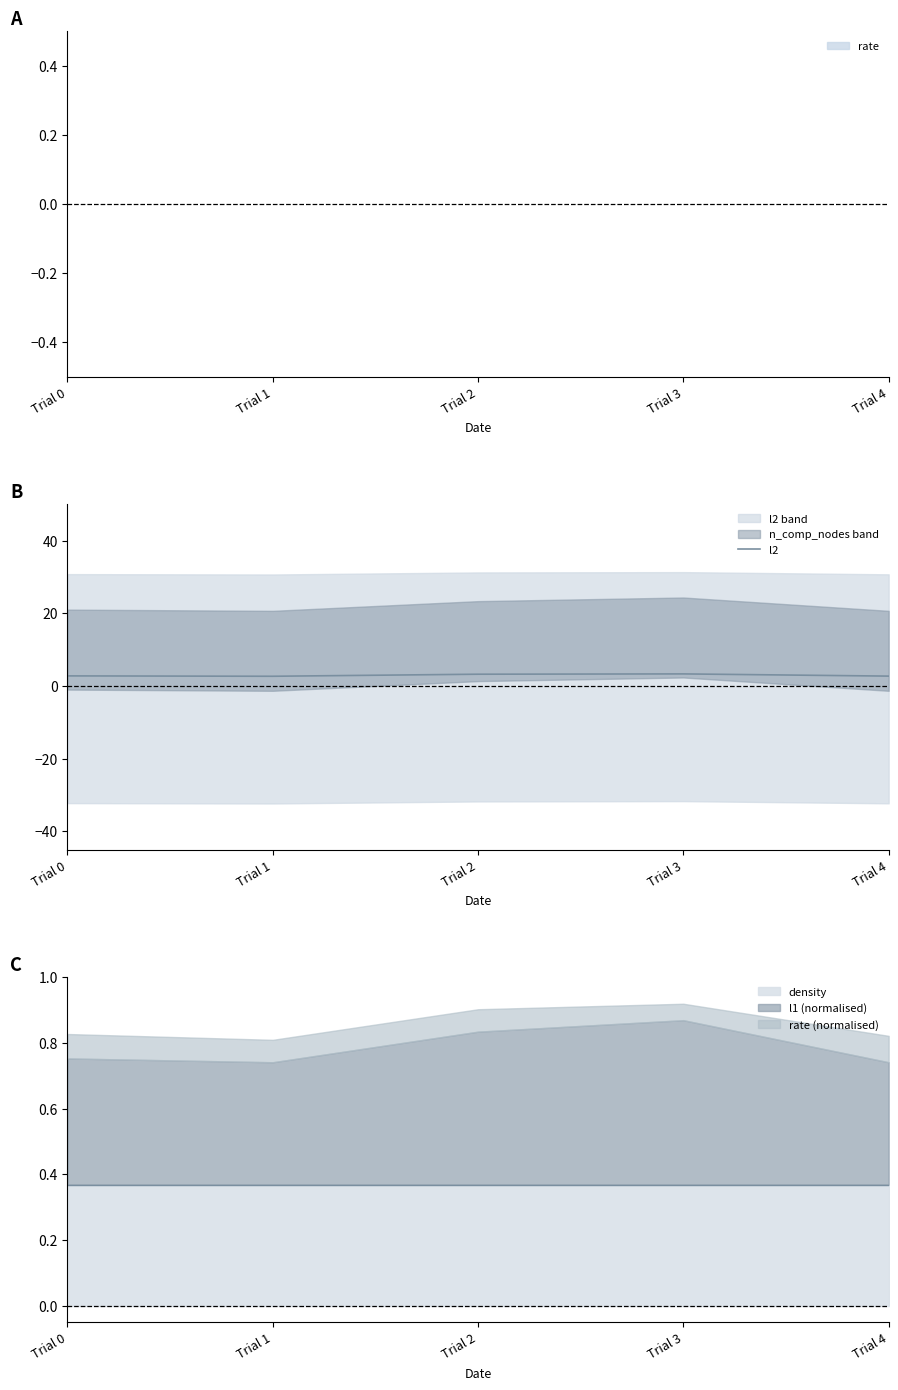

How many interior local peaks (higher than both neighbors) does the data have?

1